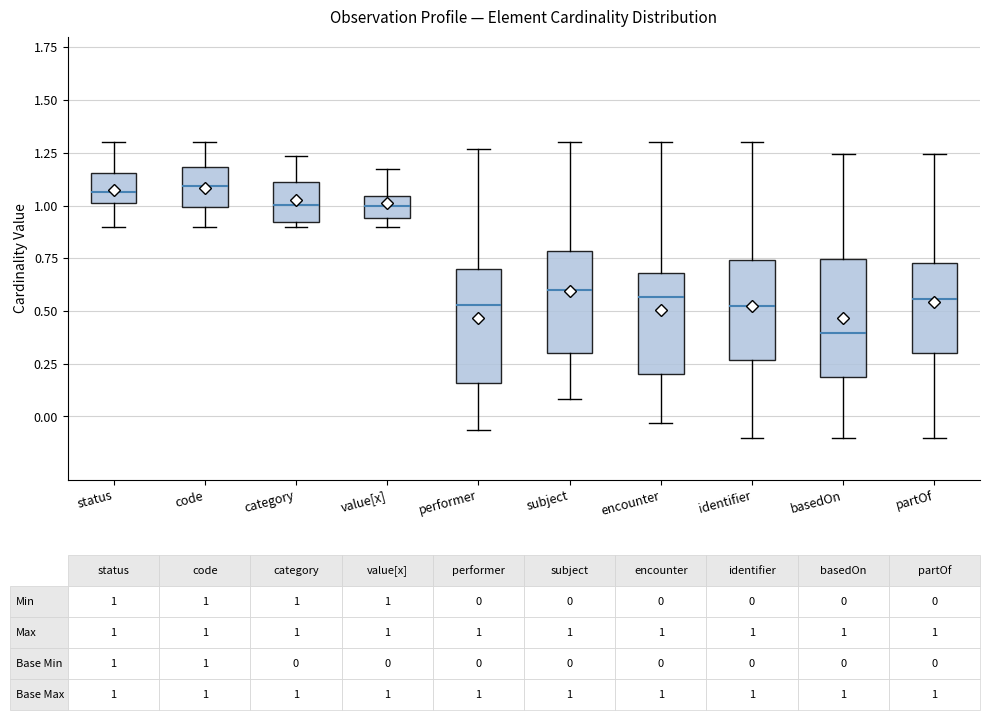

Which box has the lowest median line?

basedOn